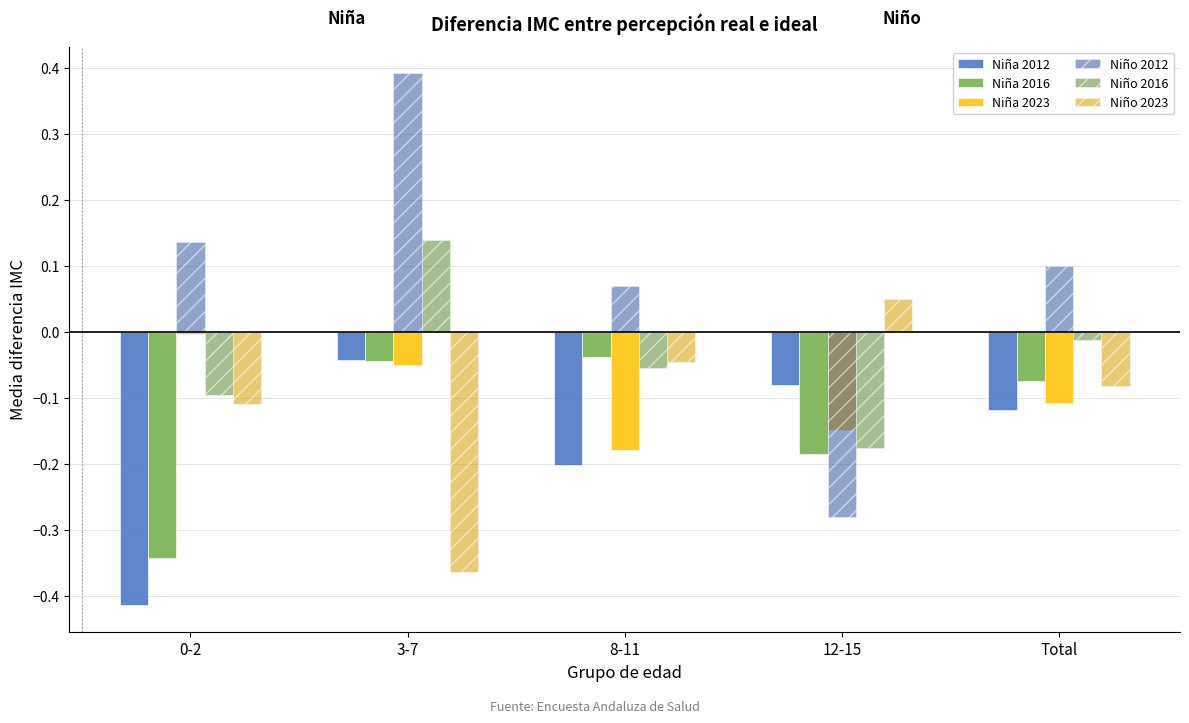

Which series has the widest spread of values?

Niño 2012